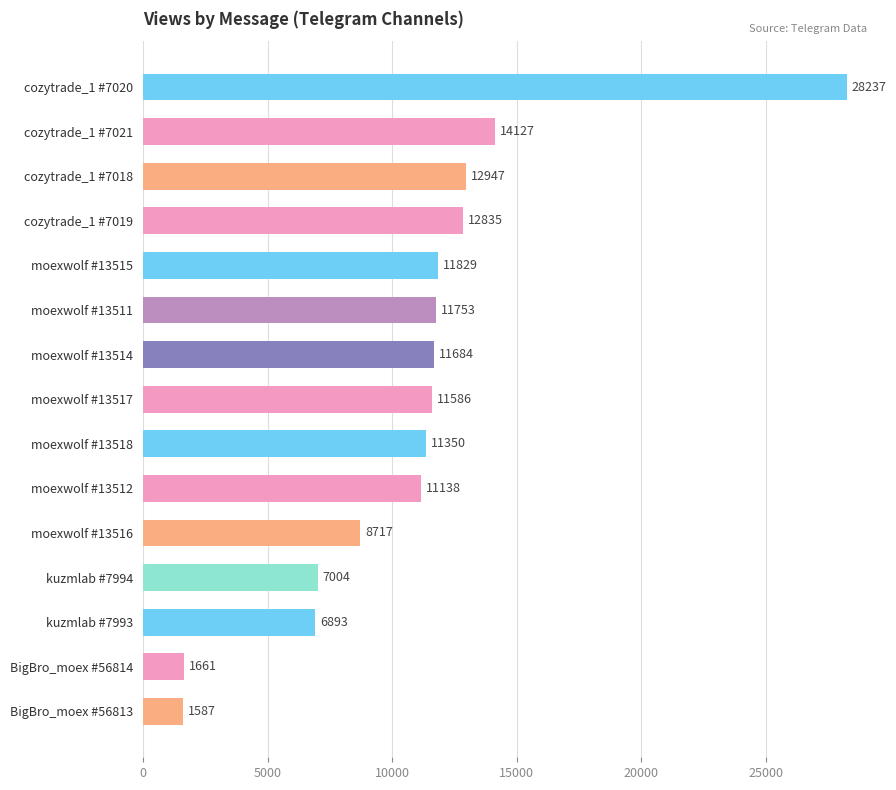

What is the label of the 8th bar from the bottom?

moexwolf #13517